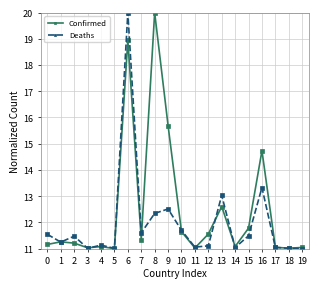

Rank the series by their average value, from highest to lowest.

Confirmed, Deaths